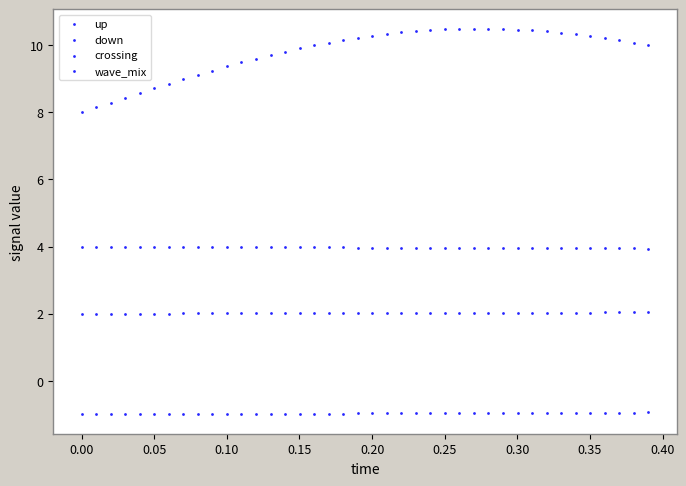

How many points are shown in the scatter plot?

160